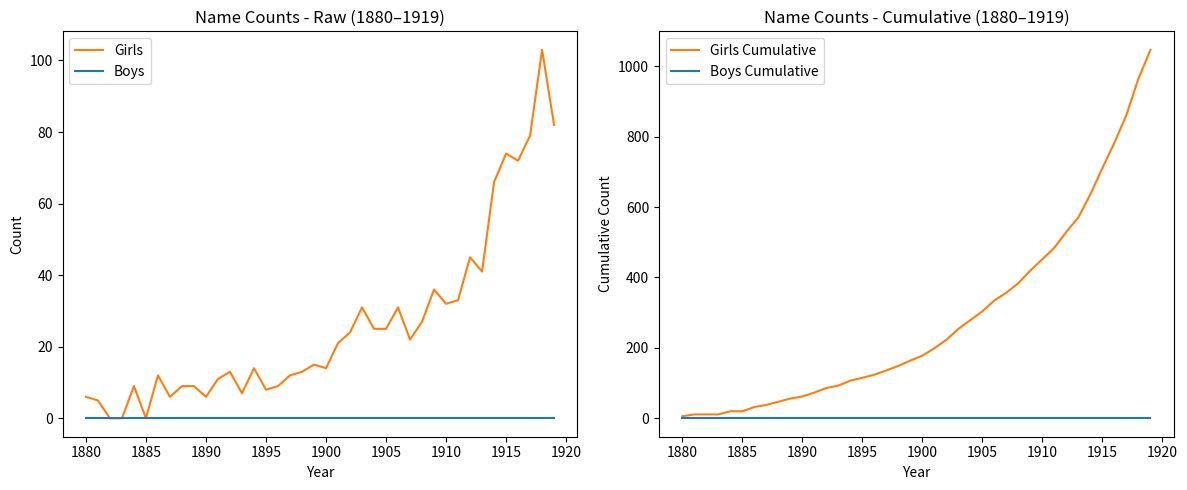

Reading left to right, transcribe all the data shown in this chart.

Girls: 6	5	0	0	9	0	12	6	9	9	6	11	13	7	14	8	9	12	13	15	14	21	24	31	25	25	31	22	27	36	32	33	45	41	66	74	72	79	103	82
Boys: 0	0	0	0	0	0	0	0	0	0	0	0	0	0	0	0	0	0	0	0	0	0	0	0	0	0	0	0	0	0	0	0	0	0	0	0	0	0	0	0
Girls Cumulative: 6	11	11	11	20	20	32	38	47	56	62	73	86	93	107	115	124	136	149	164	178	199	223	254	279	304	335	357	384	420	452	485	530	571	637	711	783	862	965	1047
Boys Cumulative: 0	0	0	0	0	0	0	0	0	0	0	0	0	0	0	0	0	0	0	0	0	0	0	0	0	0	0	0	0	0	0	0	0	0	0	0	0	0	0	0